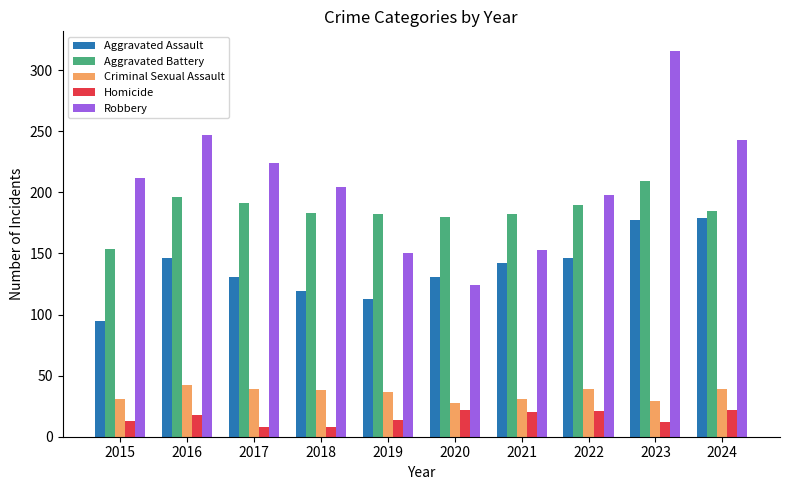

The Homicide series shows 37 at 2020. True or false?

False